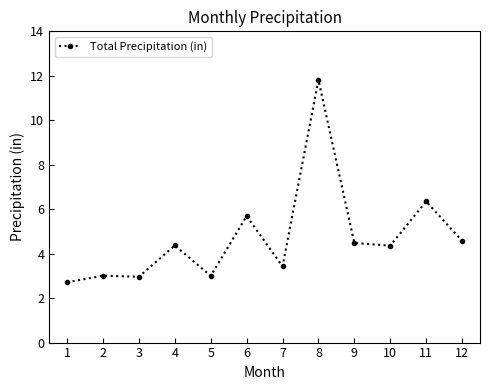

Where is the data nearest to the value 7?

11